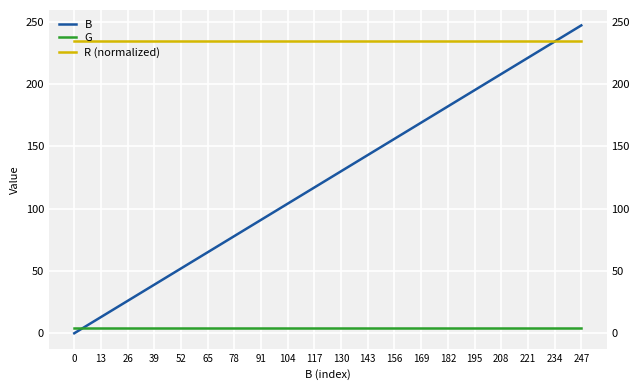

Is it true that B equals 78.0 at 78?

True